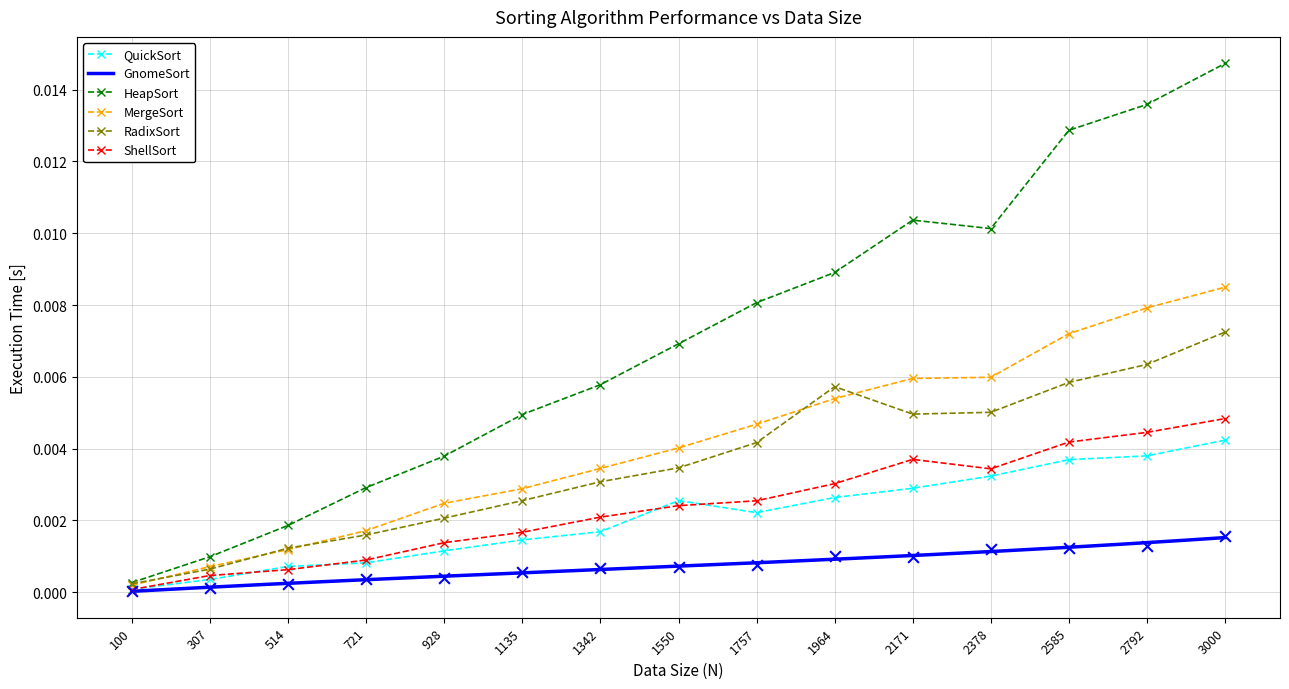

Which series contains the highest Y value?

HeapSort